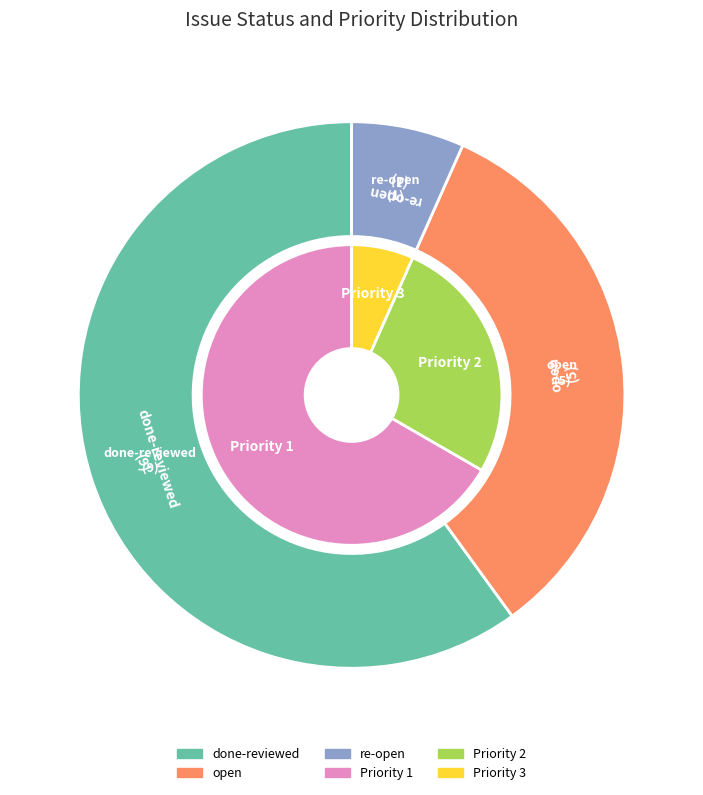

How many slices are in this pie chart?

3